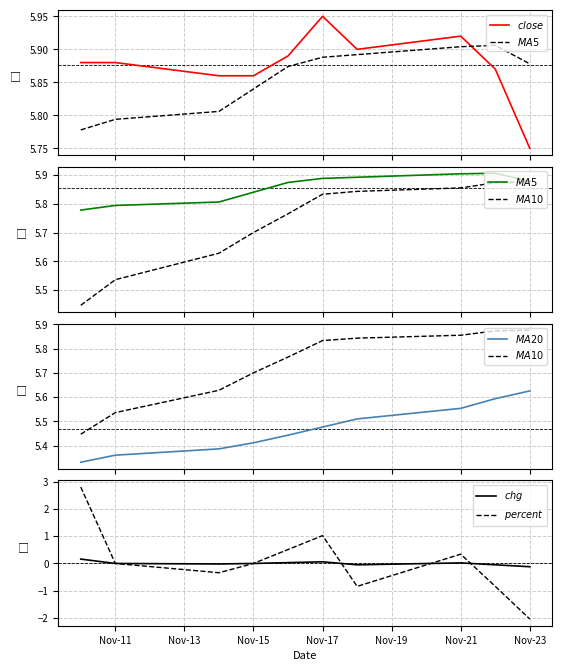

Reading left to right, extract all data points from this chart.

$close$: 5.9	5.9	5.9	5.9	5.9	6.0	5.9	5.9	5.9	5.8
$MA5$: 5.8	5.8	5.8	5.8	5.9	5.9	5.9	5.9	5.9	5.9
$MA10$: 5.4	5.5	5.6	5.7	5.8	5.8	5.8	5.9	5.9	5.9
$MA20$: 5.3	5.4	5.4	5.4	5.4	5.5	5.5	5.6	5.6	5.6
$chg$: 0.2	0.0	-0.0	0.0	0.0	0.1	-0.1	0.0	-0.1	-0.1
$percent$: 2.8	0.0	-0.3	0.0	0.5	1.0	-0.8	0.3	-0.8	-2.0